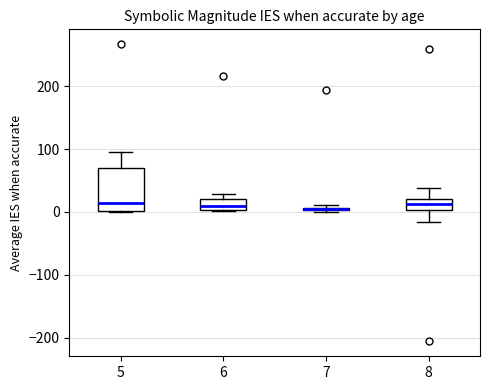

Where is the upper edge of the box at x = 8 on the y-axis? The values are not printed on the chart, so give them approximately, as read against the axis.

20